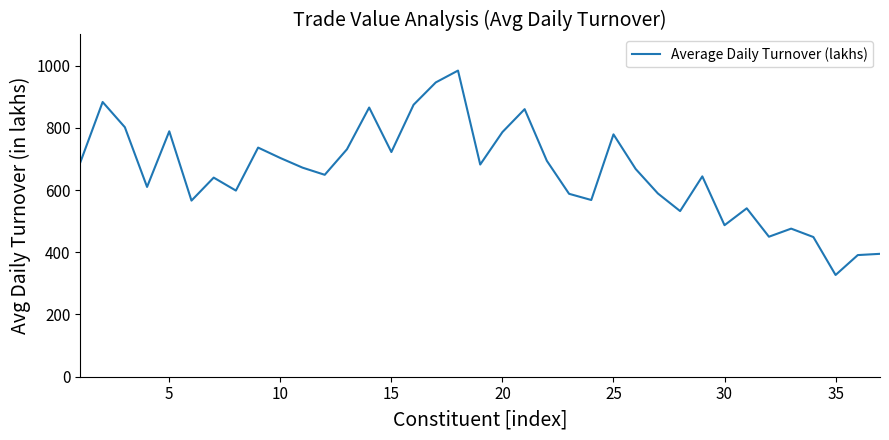

What is the greatest value displayed?

984.0